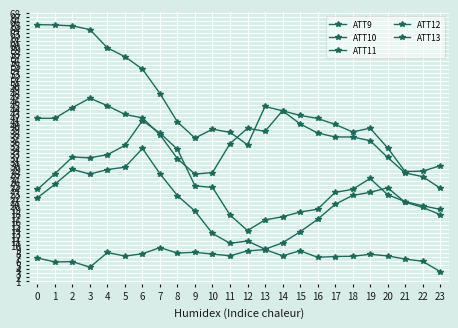

What value does the ATT12 series have at 9?

27.7